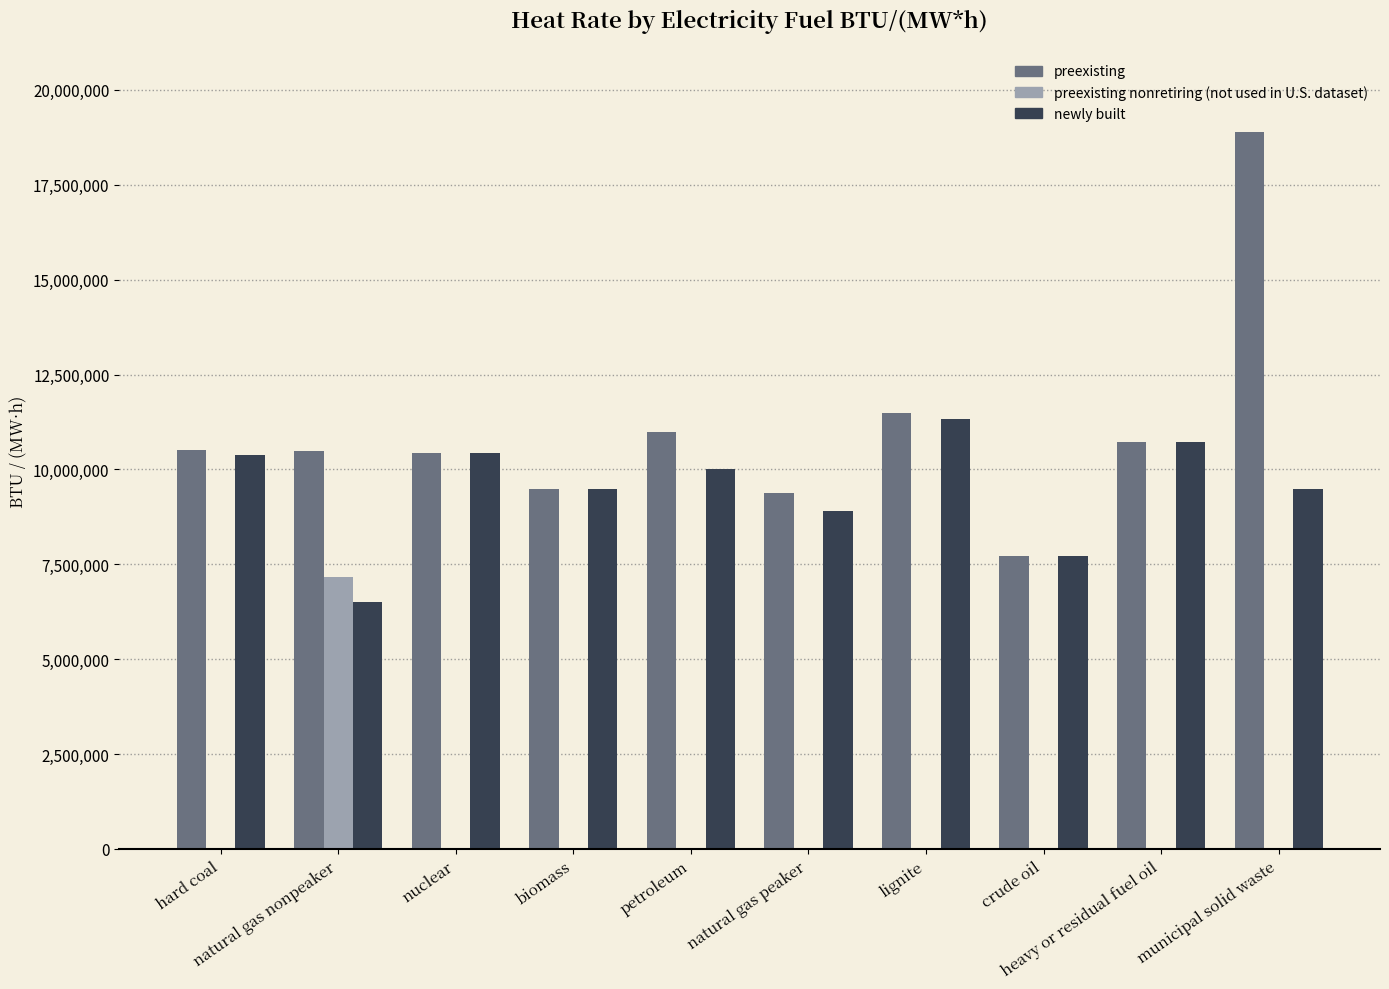

What is the total value across all series at municipal solid waste?

28376440